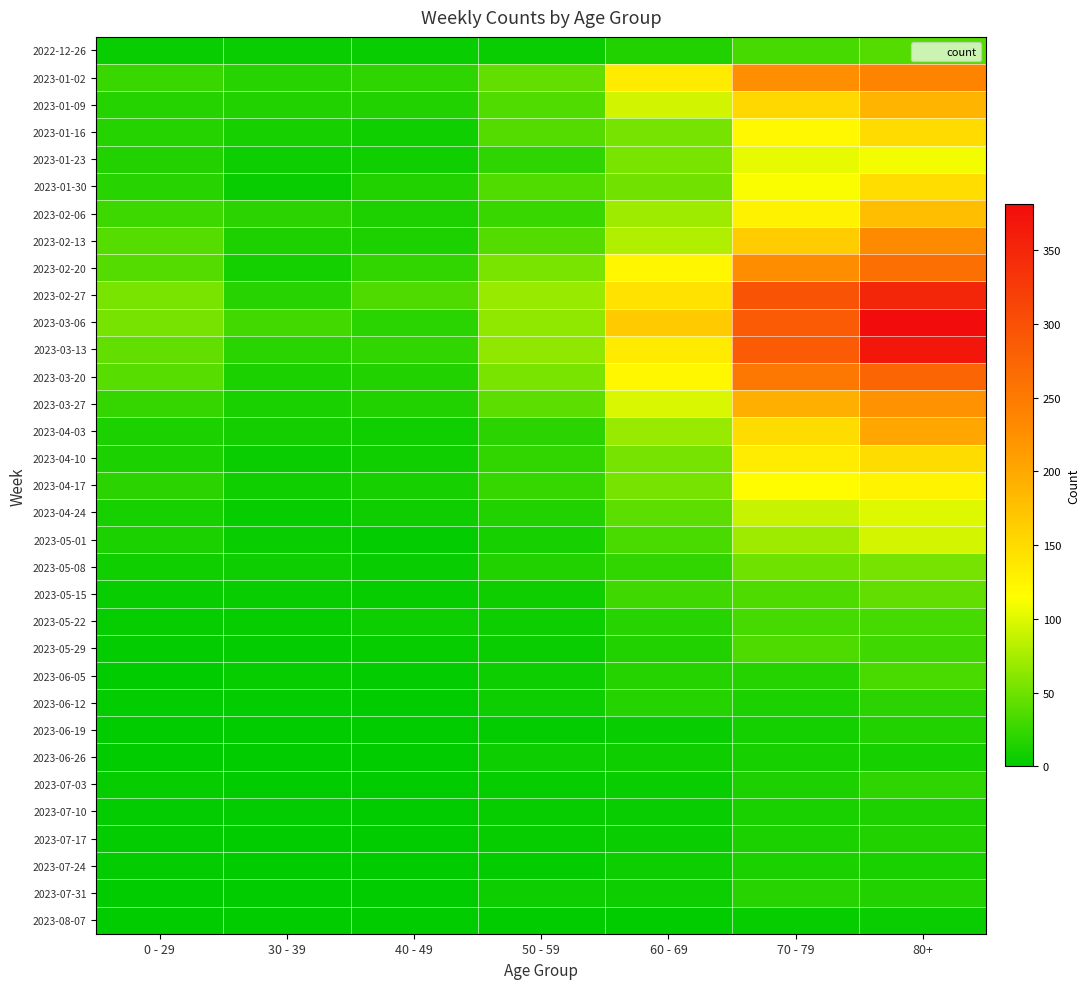

What is the total value across all series at 70 - 79?

3416